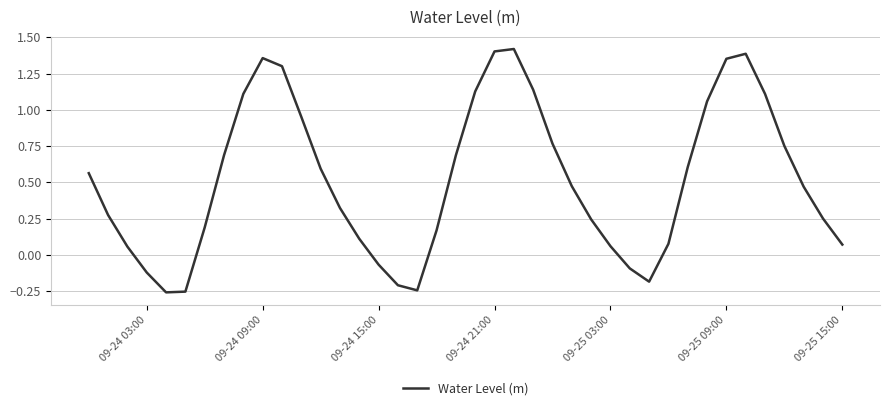

How many positive values are there?

32